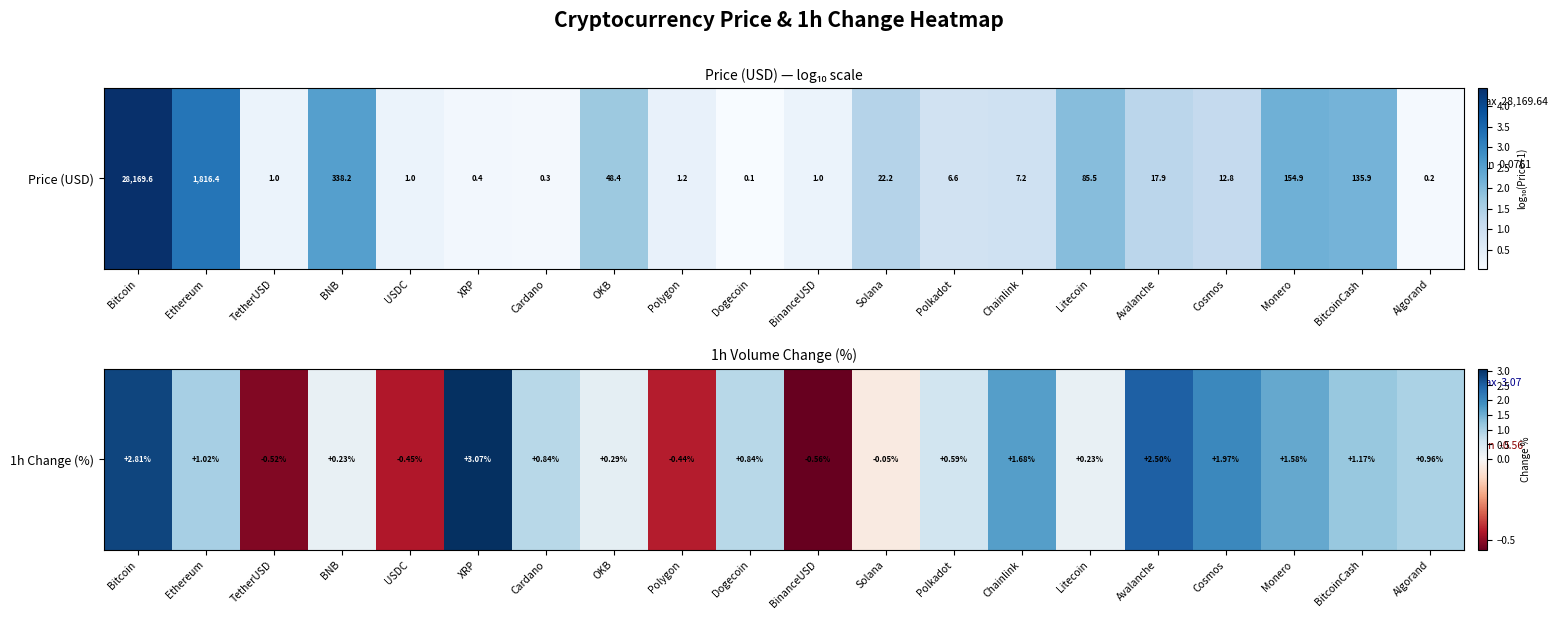

How many values exceed 0?

15